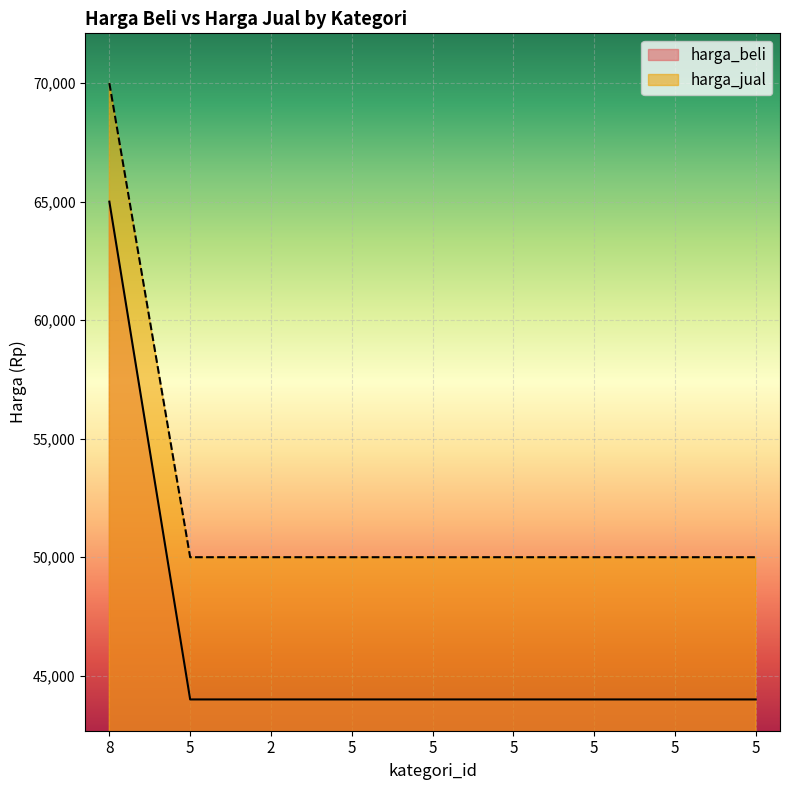

What is the difference between the highest and lowest values at 5?

6000